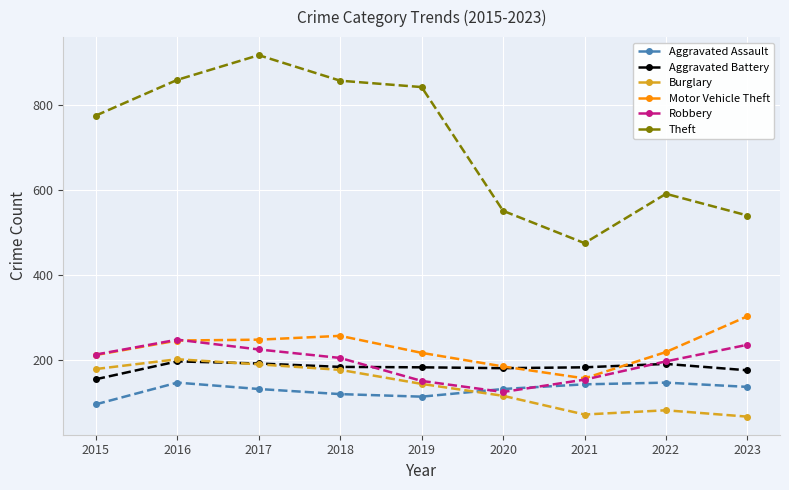

Does the chart have visible grid lines?

Yes